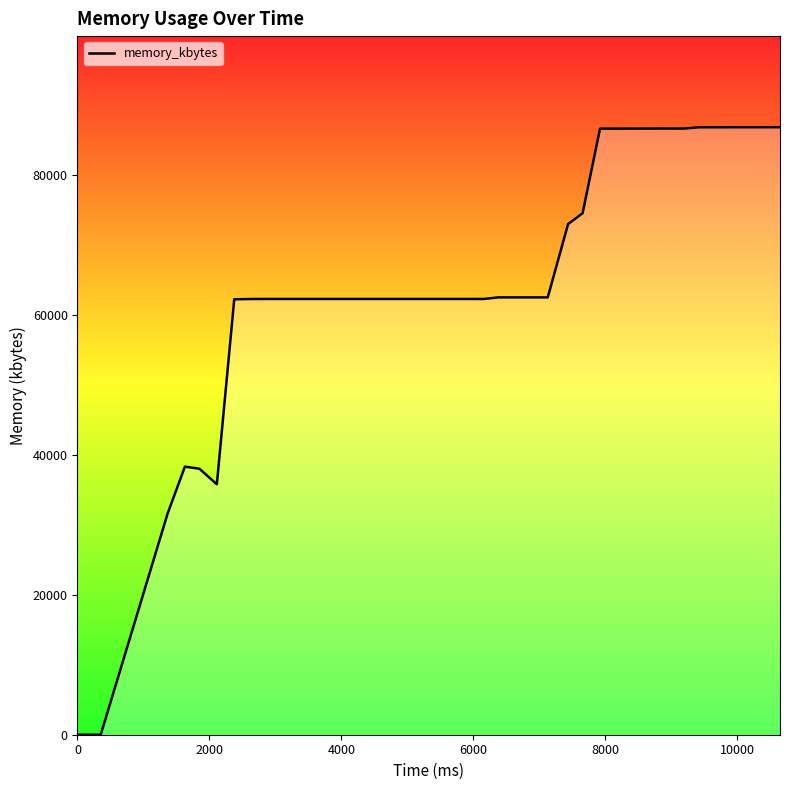

Does the chart have visible grid lines?

No